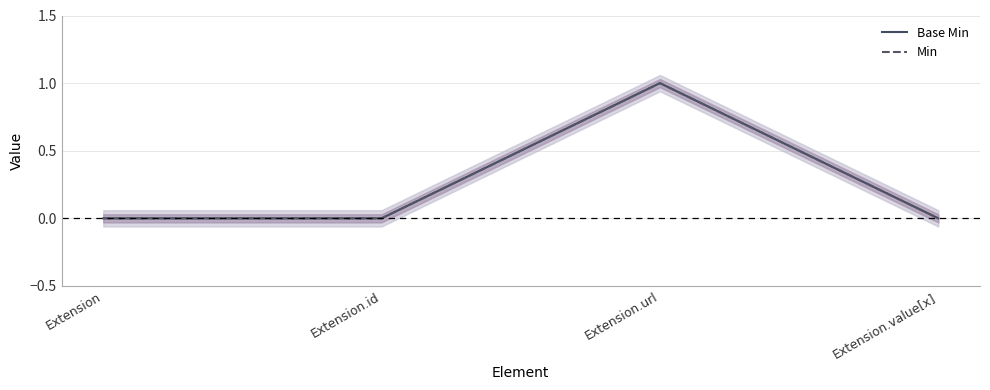

What position from the right is Extension.value[x]?

1